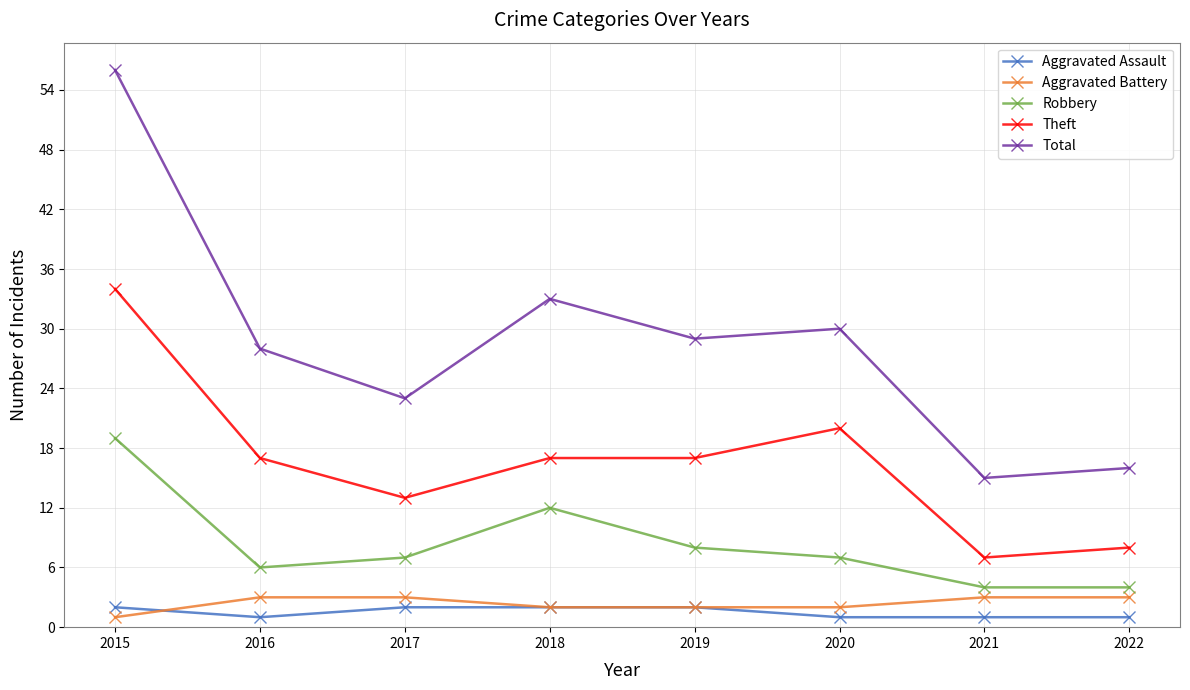

At which category is the sum across all series the highest?

2015